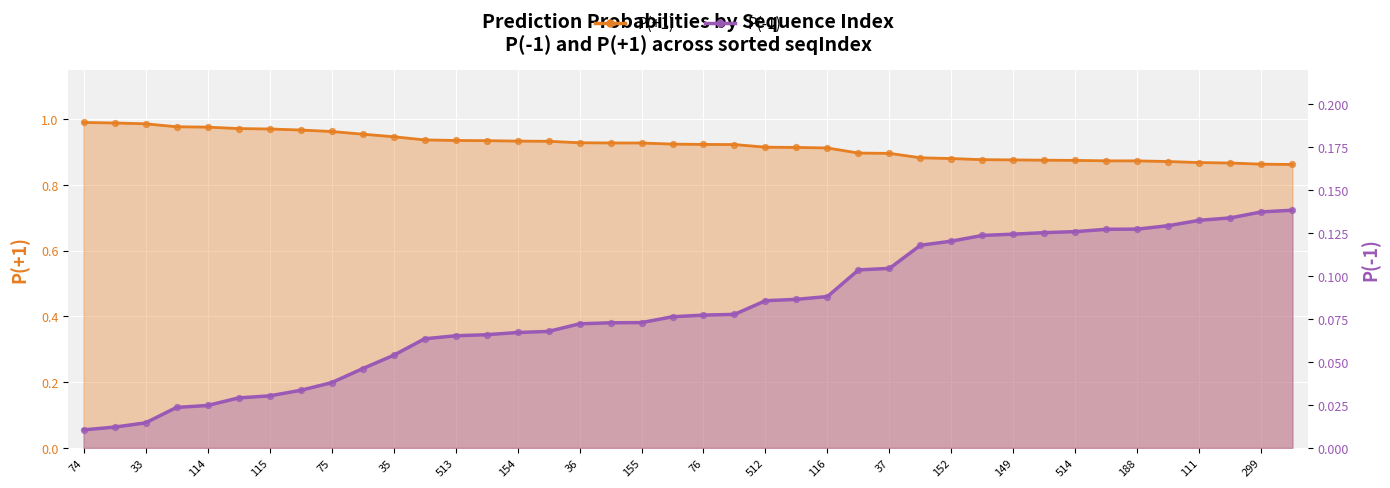

Which series reaches the minimum Y coordinate?

P(-1)